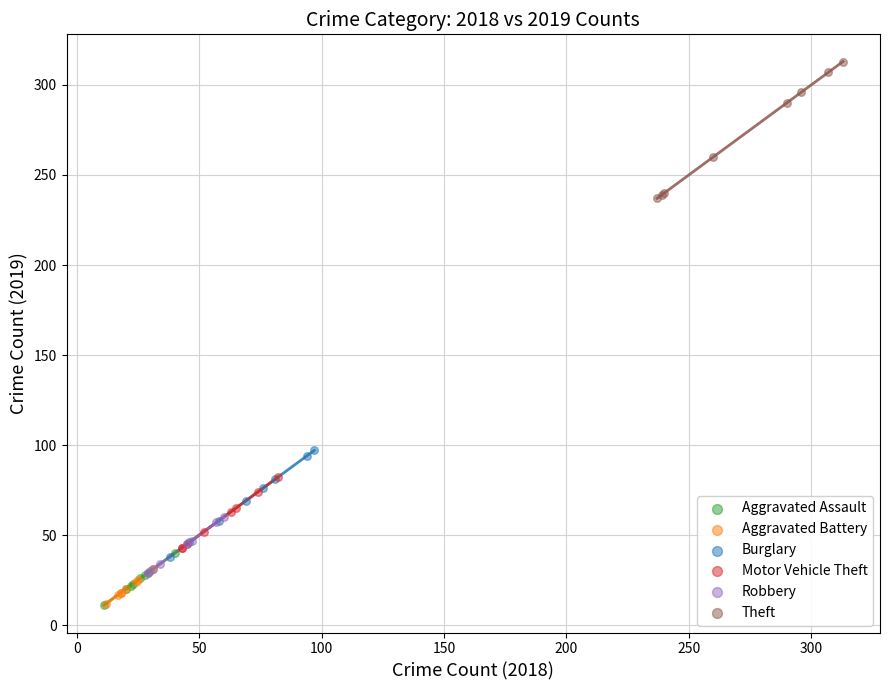

Which series contains the highest Y value?

Theft